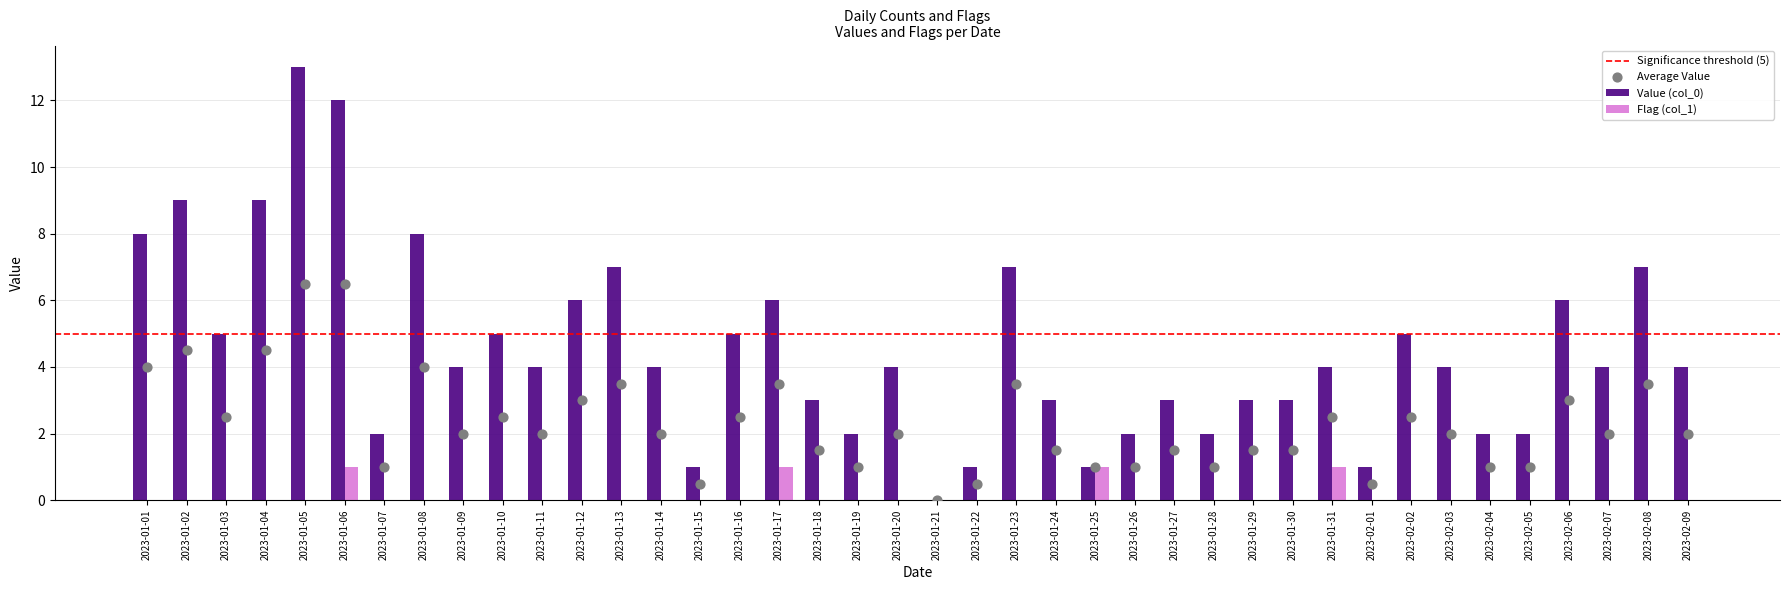

At which category is the sum across all series the highest?

2023-01-05